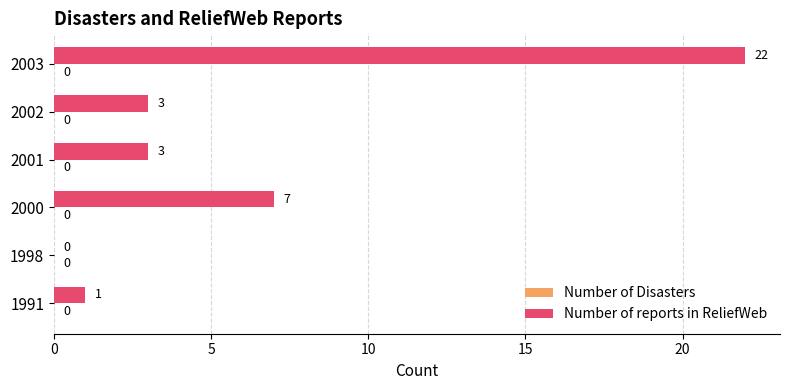

What is the sum of the values at 2003 and 2000?

29